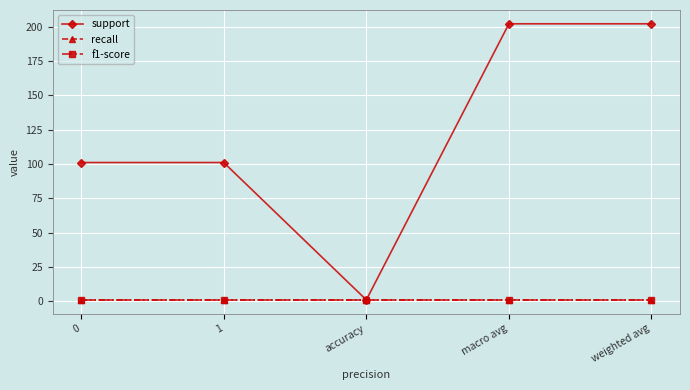

True or false: f1-score and recall intersect in this chart.

False